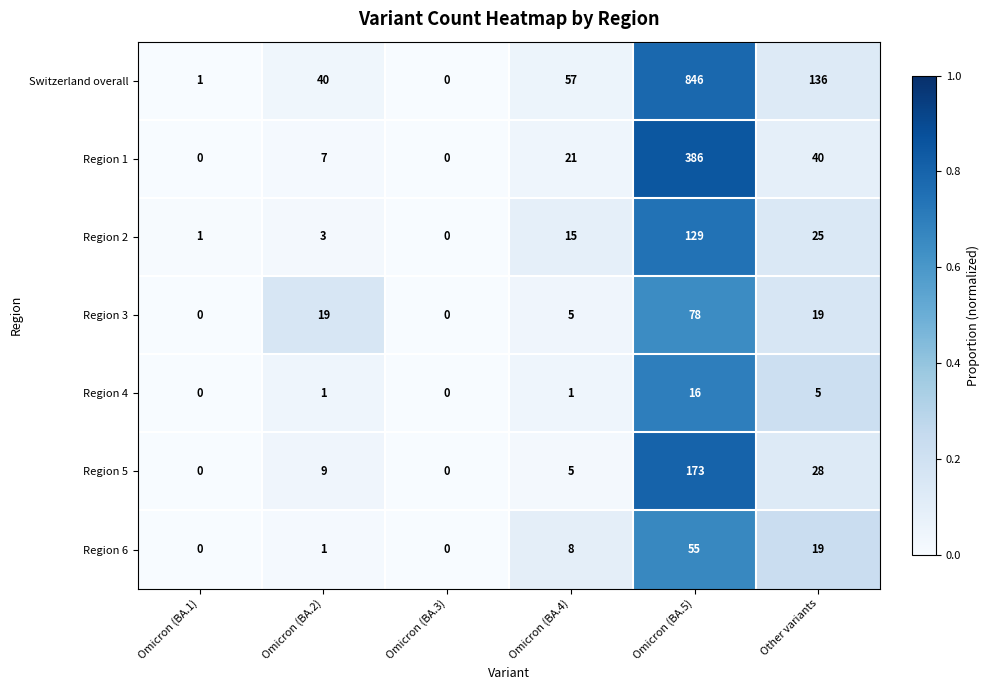

What is the sum of all Region 1 values?

454